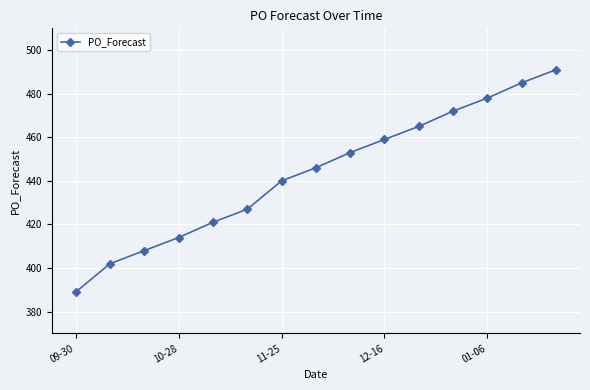

What is the value of the 3rd point from the left?

408